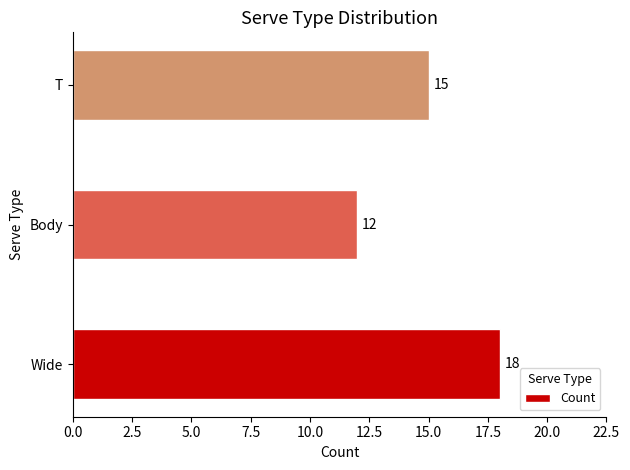

What is the change in value from Wide to T?

-3